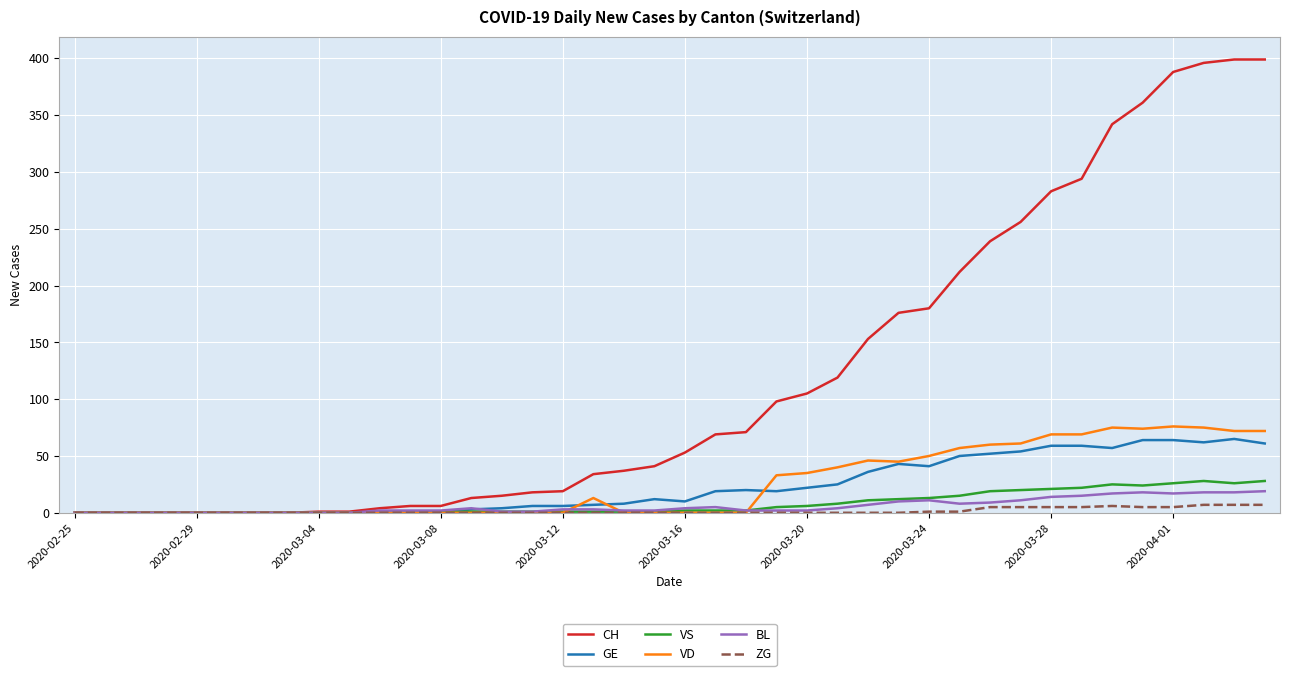

What is the maximum value for GE?

65